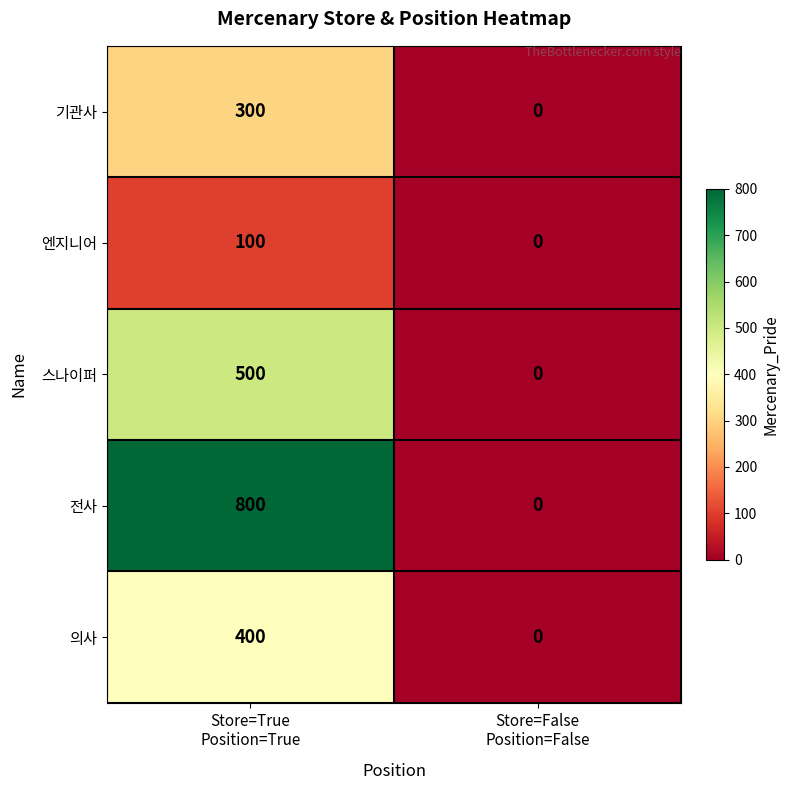

What is the average value of the 기관사 series?

150